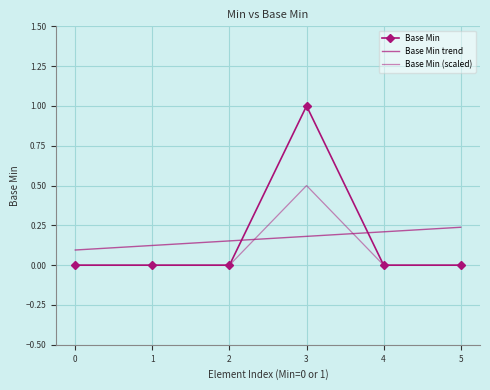

True or false: Base Min trend and Base Min intersect in this chart.

True